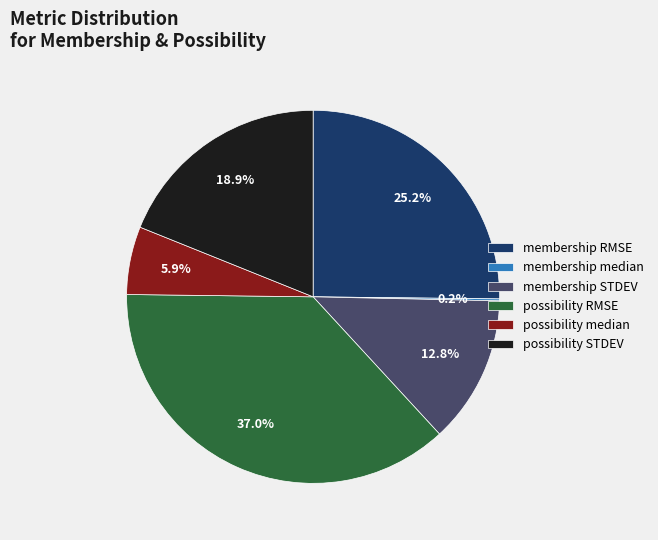

Combined, what portion of the pie is possibility median and possibility STDEV?

24.8%